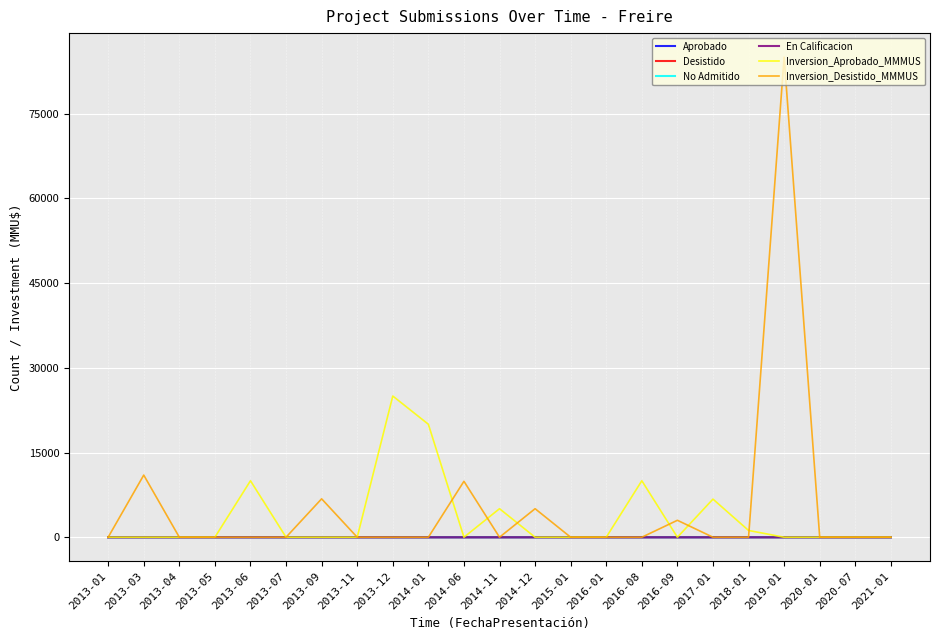

At which category is the sum across all series the highest?

2019-01